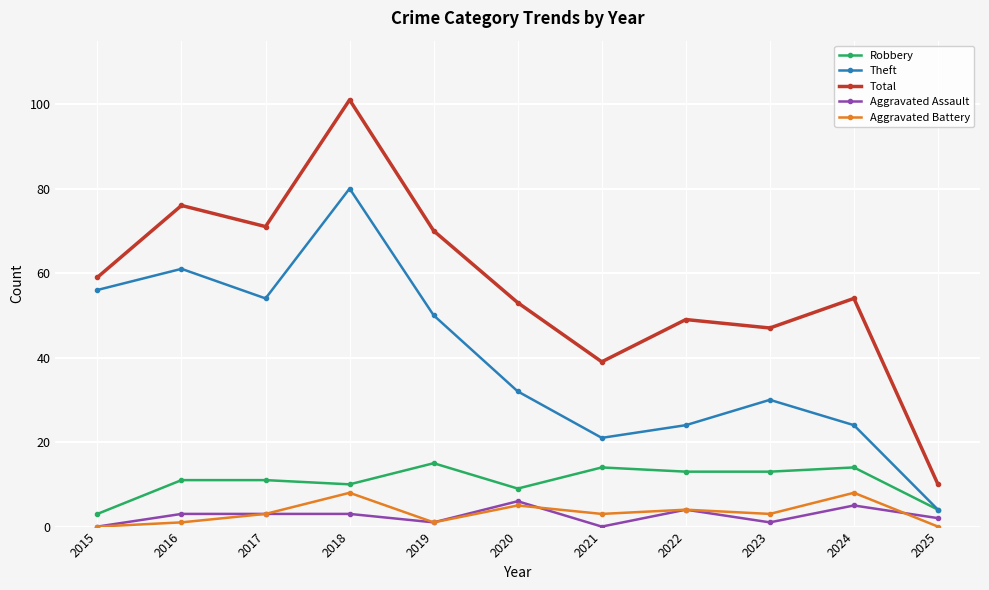

Where does the Theft series first go above 32?

2015